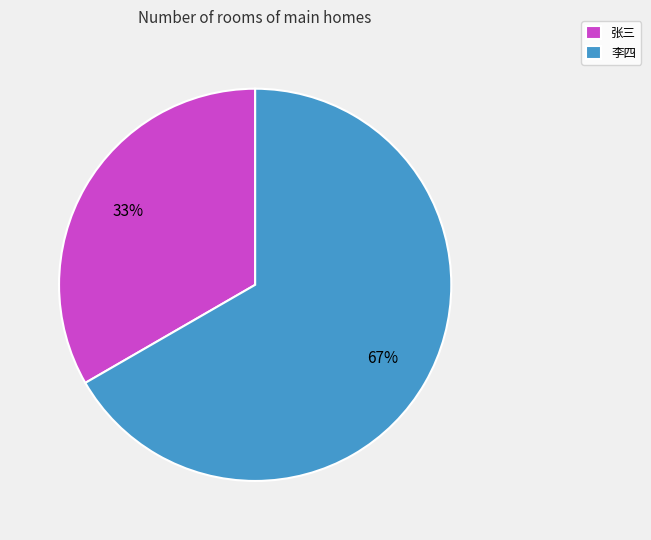

What is the majority slice?

李四